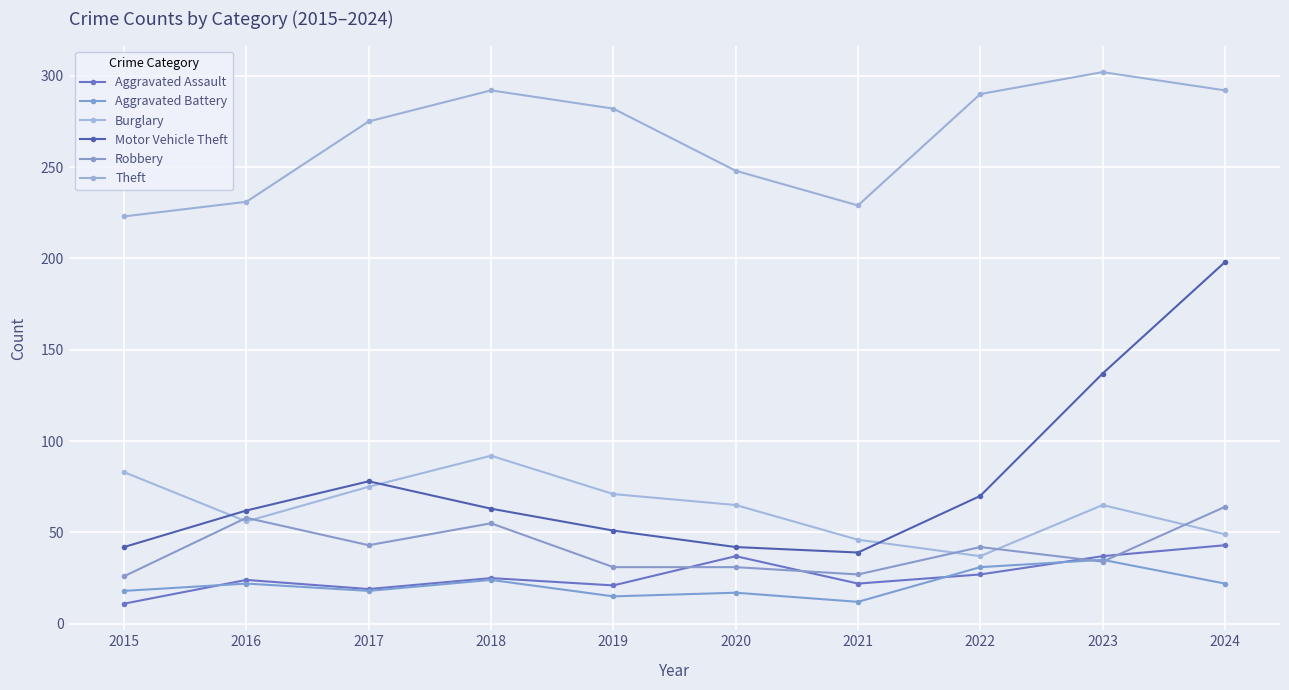

Is it true that Aggravated Battery equals 18 at 2017?

True